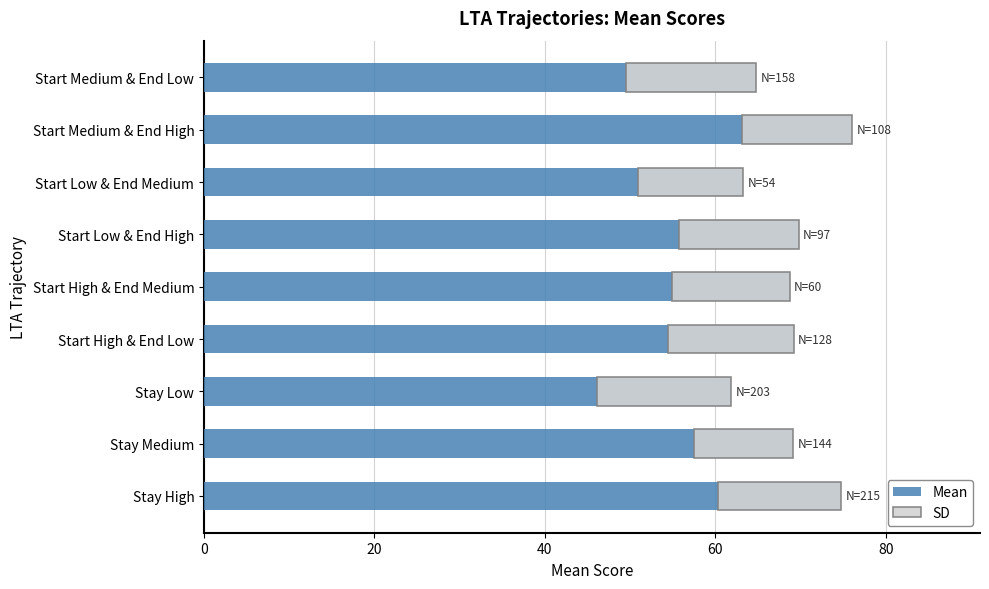

Which series has the largest range (max minus min)?

Mean